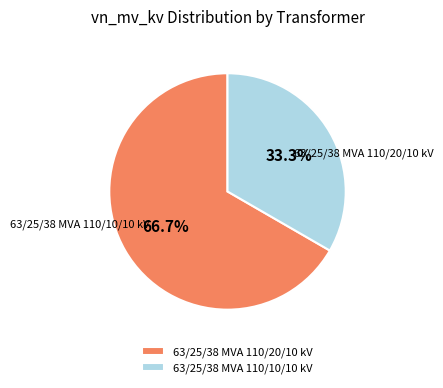

What portion of the pie excludes 63/25/38 MVA 110/10/10 kV?

66.7%